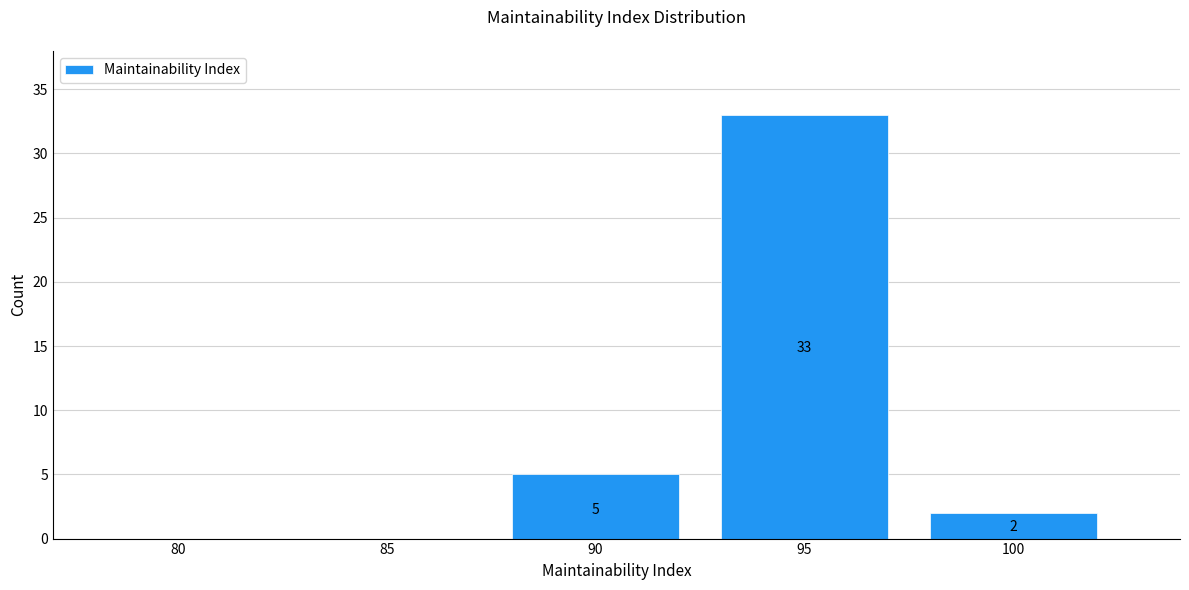

Reading left to right, extract all data points from this chart.

80=0	85=0	90=5	95=33	100=2